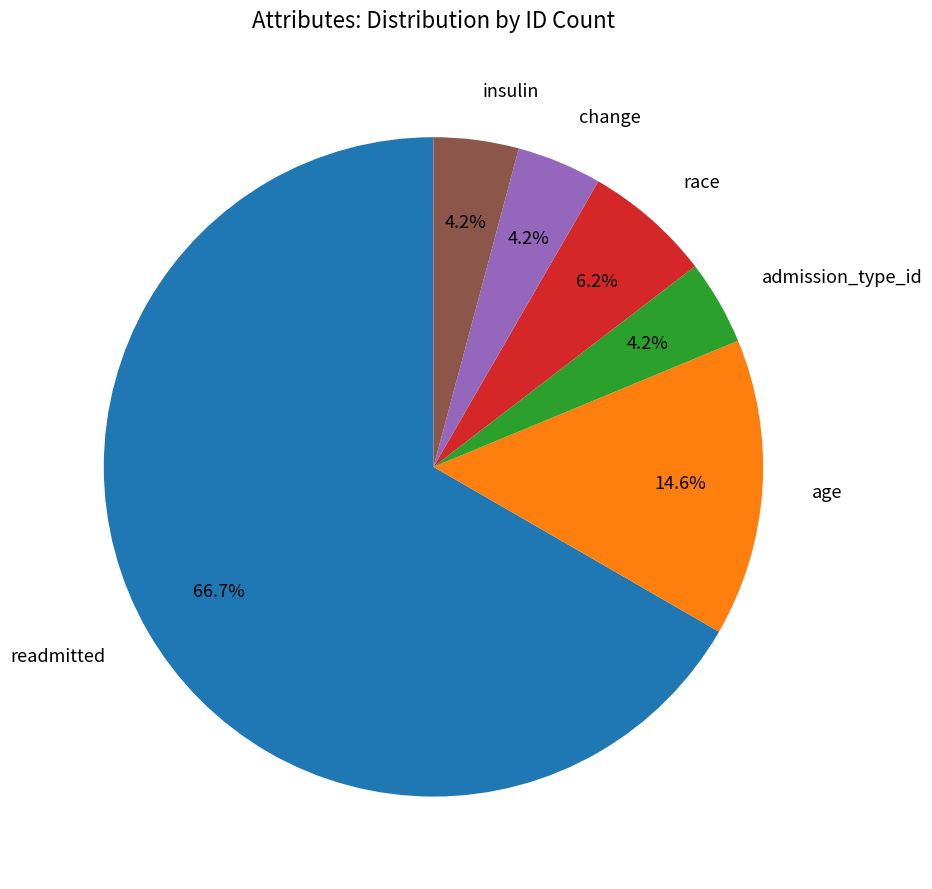

Combined, do readmitted and age account for over 50%?

Yes